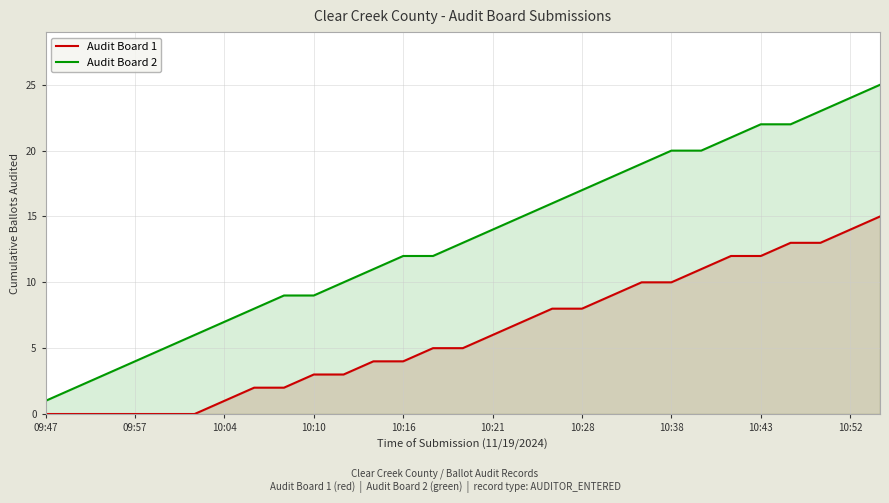

At 10:38, list the series in order from largest to smallest.

Audit Board 2, Audit Board 1